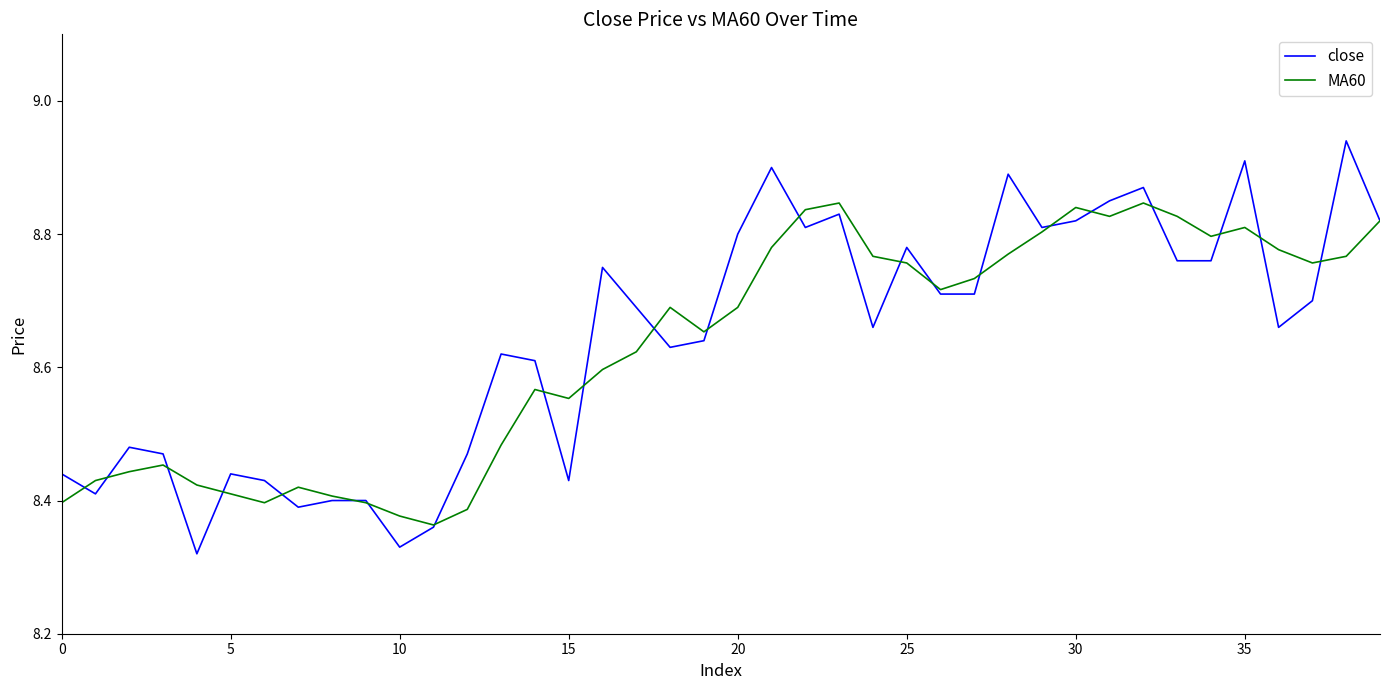

List the series in order of their peak value, highest first.

close, MA60